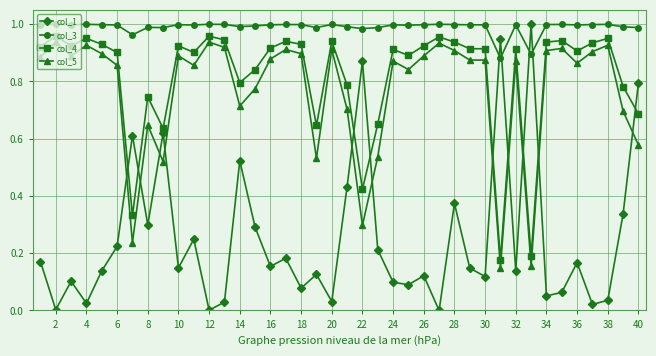

What is the sum of all col_1 values?

10.0